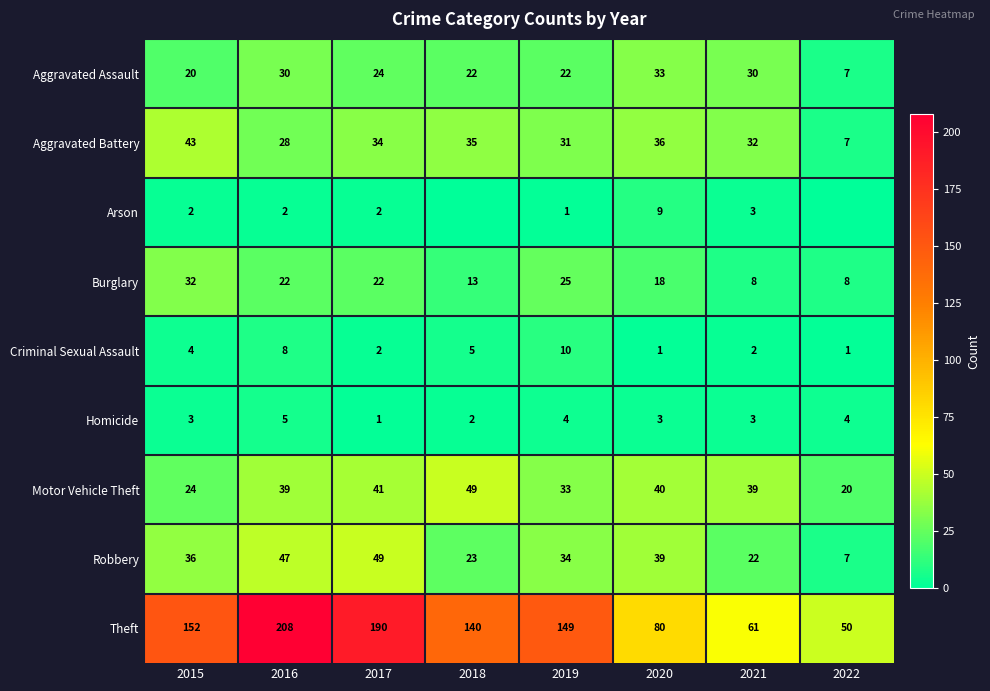

What is the difference between the maximum and minimum values in the Motor Vehicle Theft series?

29